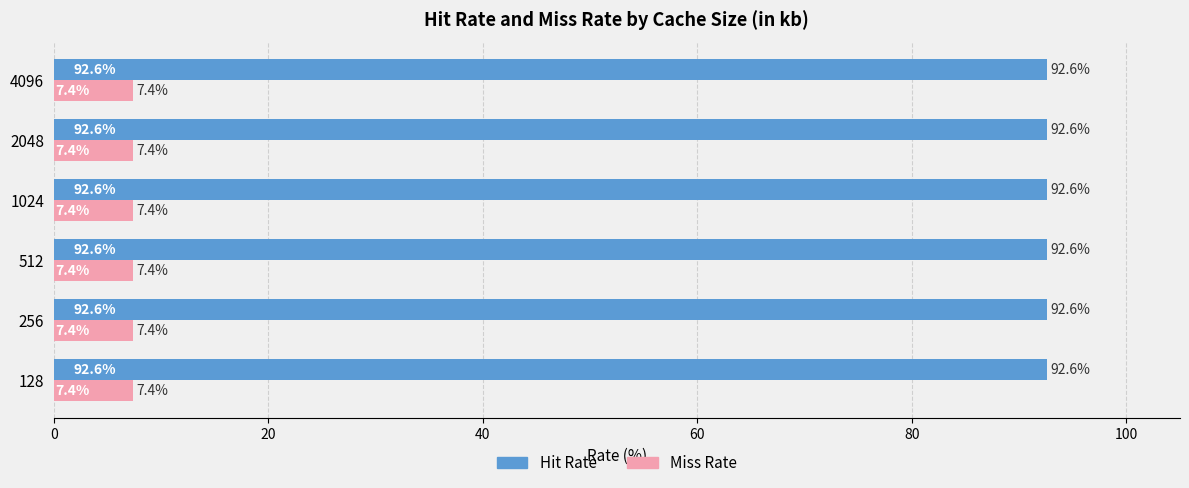

What are all the series names shown in the legend?

Hit Rate, Miss Rate